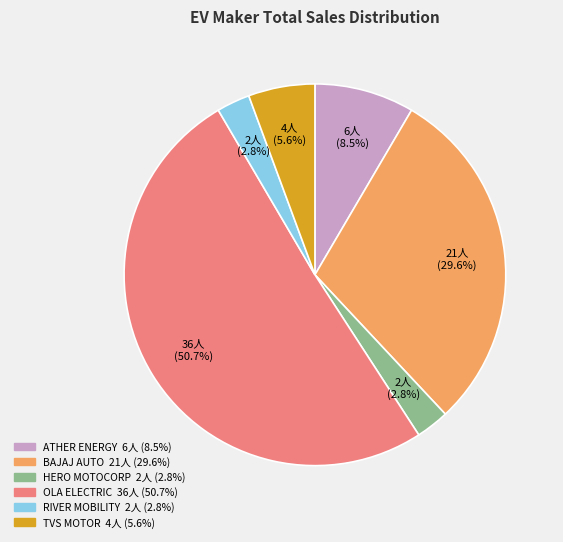

Does any single category account for the majority?

Yes